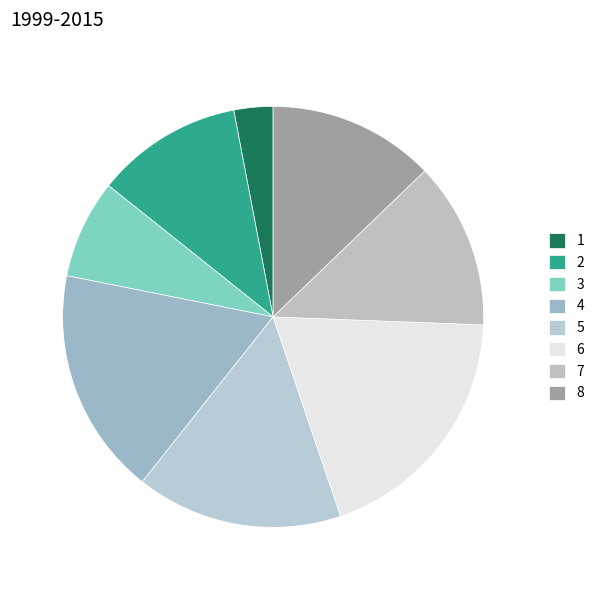

Is 1 the majority of the pie?

No